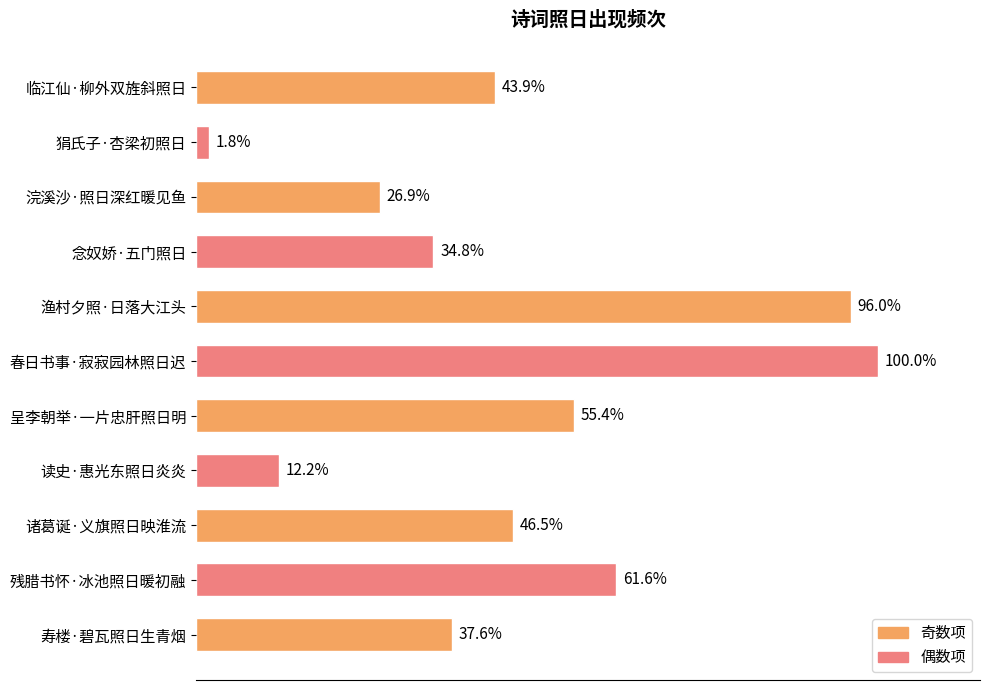

Are the bars horizontal?

Yes